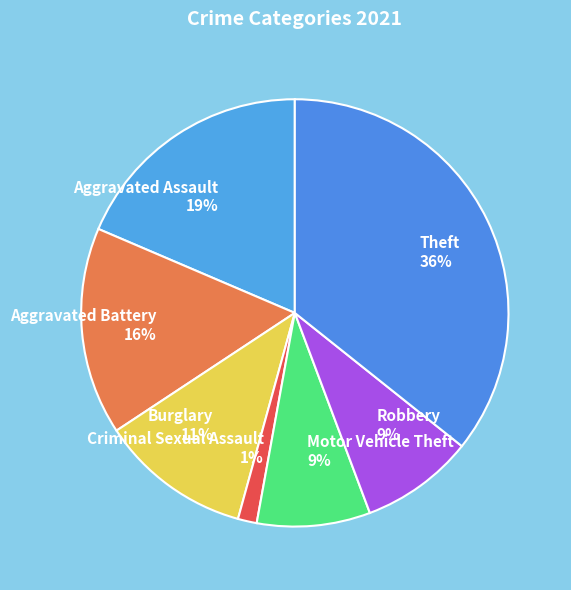

Is it true that Motor Vehicle Theft is 22% of the pie?

False